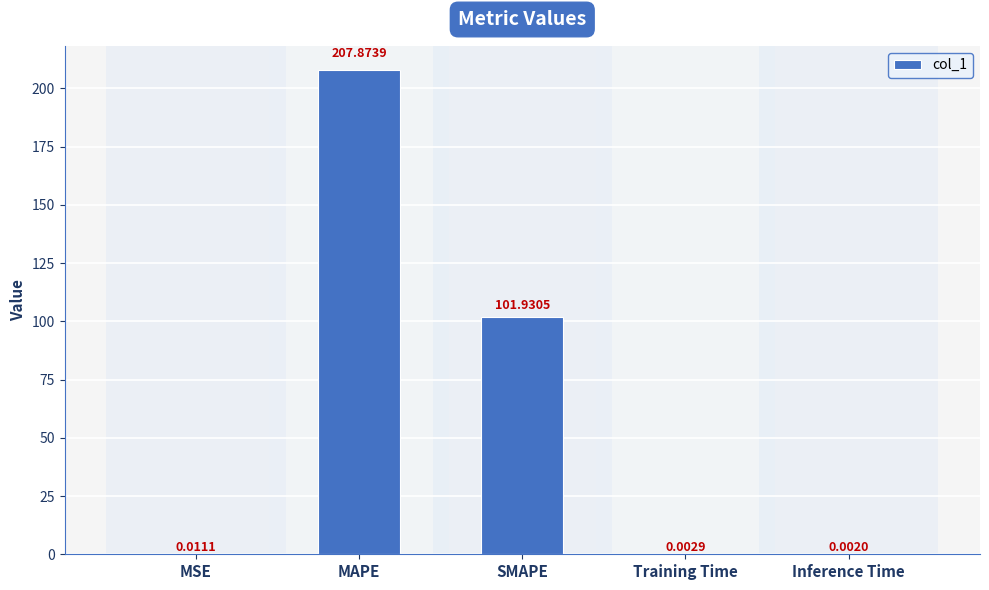

What is the sum of the values at SMAPE and MSE?

101.9